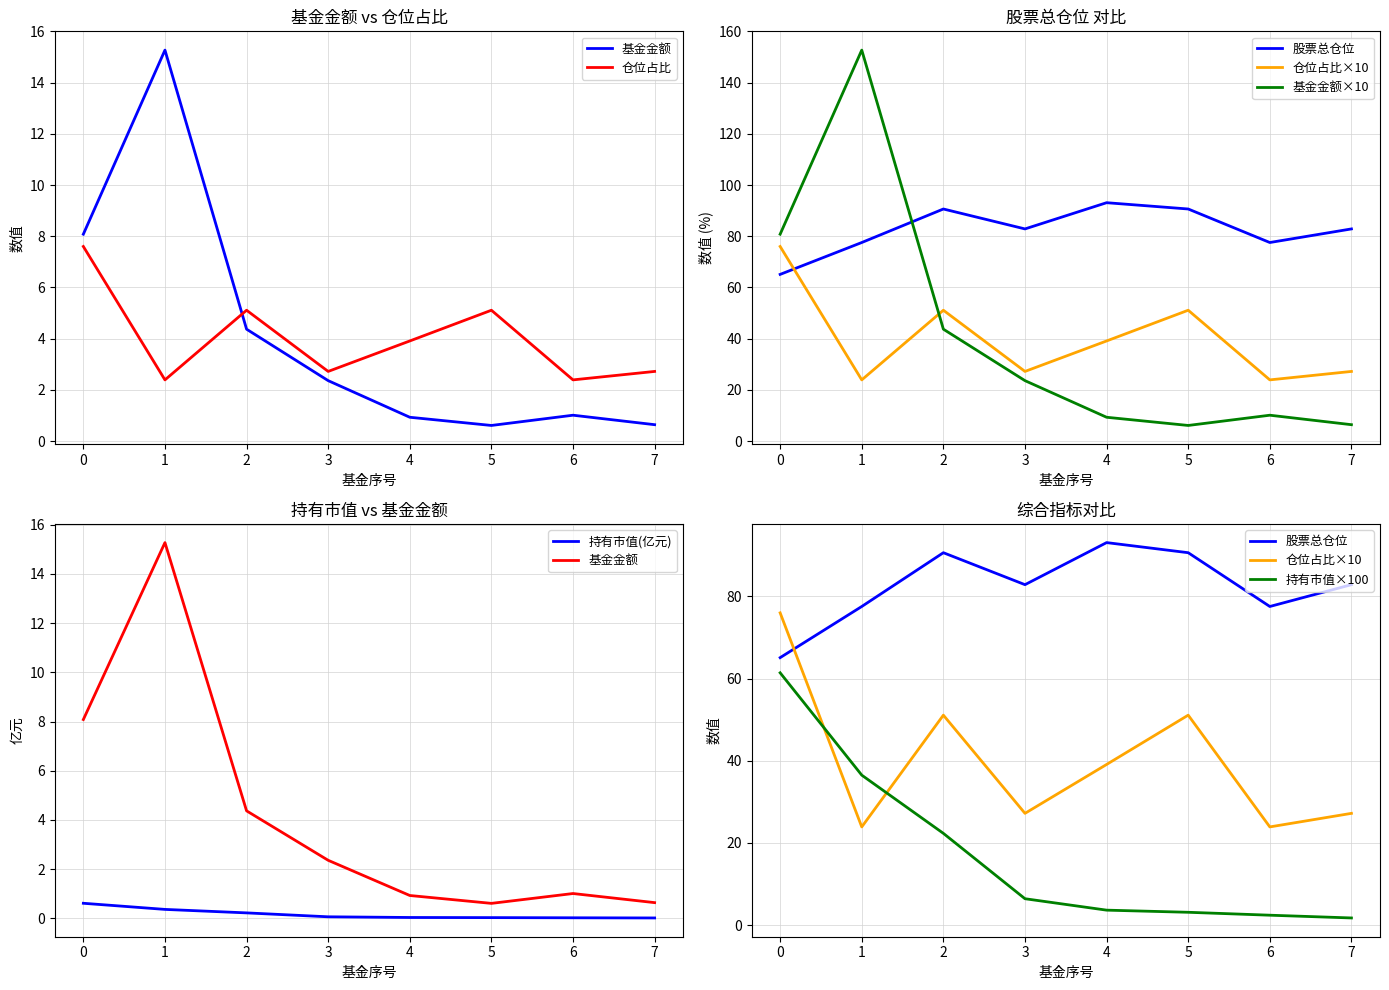

What is the smallest value displayed?

1.7